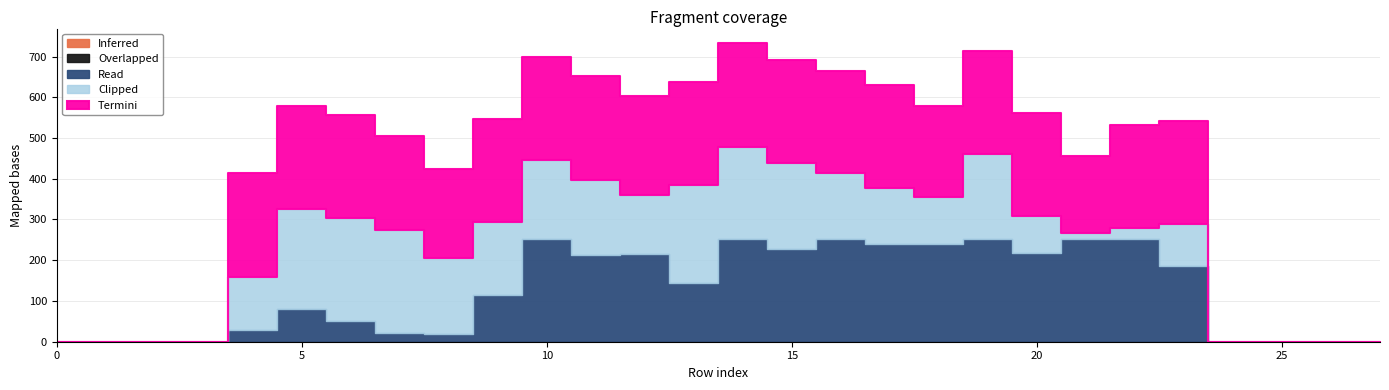

Reading left to right, what are all the values shown in this chart?

Inferred: 0=0	1=0	2=0	3=0	4=0	5=0	6=0	7=0	8=0	9=0	10=0	11=0	12=0	13=0	14=0	15=0	16=0	17=0	18=0	19=0	20=0	21=0	22=0	23=0	24=0	25=0	26=0	27=0
Overlapped: 0=0	1=0	2=0	3=0	4=0	5=0	6=0	7=0	8=0	9=0	10=0	11=0	12=0	13=0	14=0	15=0	16=0	17=0	18=0	19=0	20=0	21=0	22=0	23=0	24=0	25=0	26=0	27=0
Read: 0=0	1=0	2=0	3=0	4=28	5=81	6=50	7=22	8=19	9=115	10=253	11=212	12=216	13=144	14=253	15=228	16=253	17=240	18=239	19=253	20=218	21=252	22=253	23=186	24=0	25=0	26=0	27=0
Termini: 0=0	1=0	2=0	3=0	4=255	5=253	6=253	7=229	8=218	9=253	10=253	11=253	12=243	13=253	14=253	15=253	16=252	17=253	18=225	19=253	20=253	21=190	22=253	23=253	24=0	25=0	26=0	27=0
Clipped: 0=0	1=0	2=0	3=0	4=130	5=244	6=253	7=253	8=186	9=179	10=193	11=186	12=145	13=241	14=226	15=211	16=160	17=137	18=115	19=207	20=91	21=14	22=26	23=102	24=0	25=0	26=0	27=0